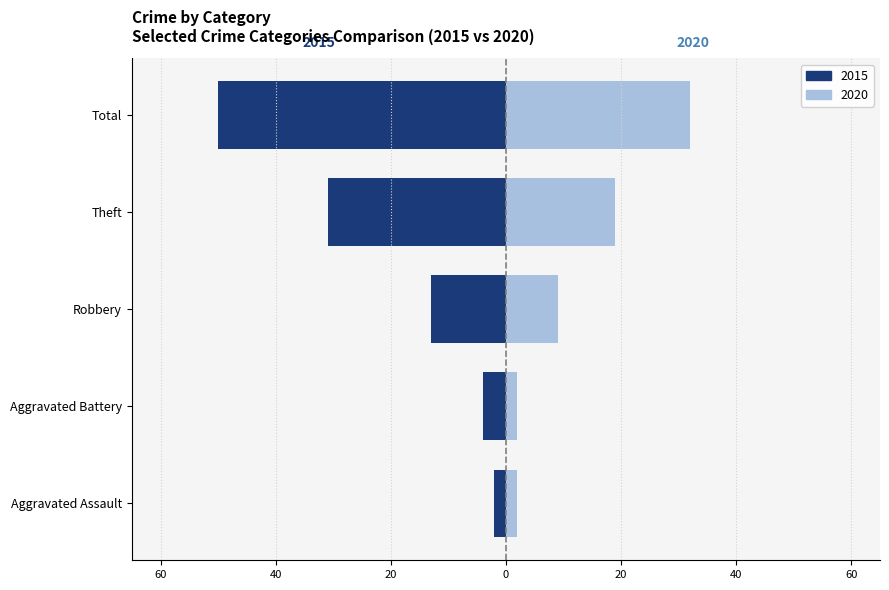

What is the label of the 3rd bar from the left?

Robbery